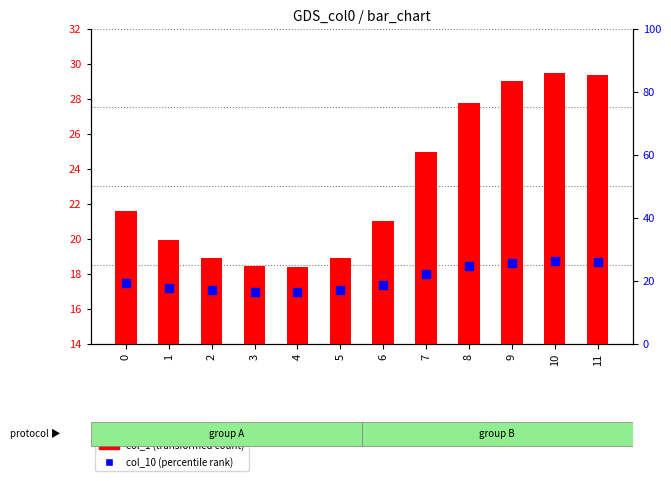

At how many categories does at least one series exceed 27?

4